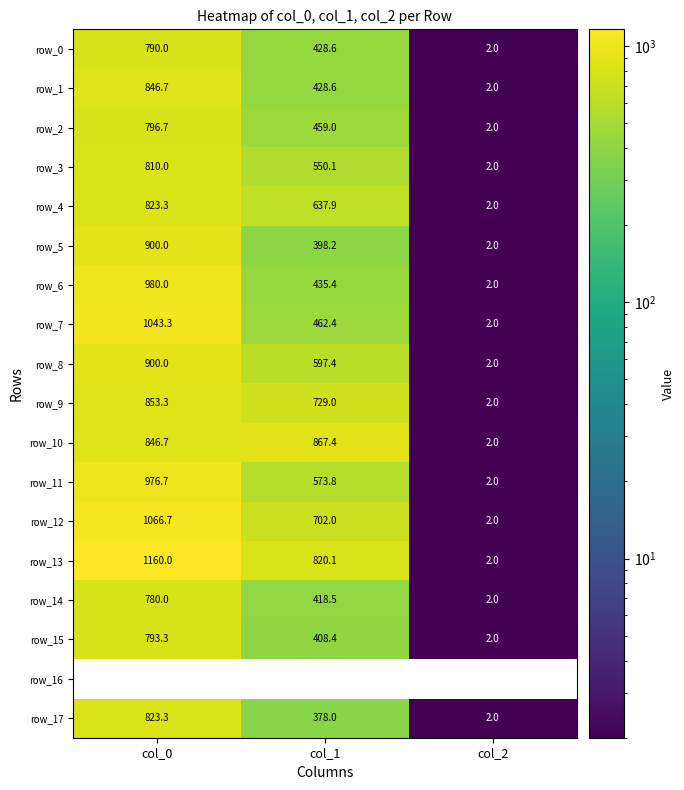

At which label is row_5 closest to 451?

col_1